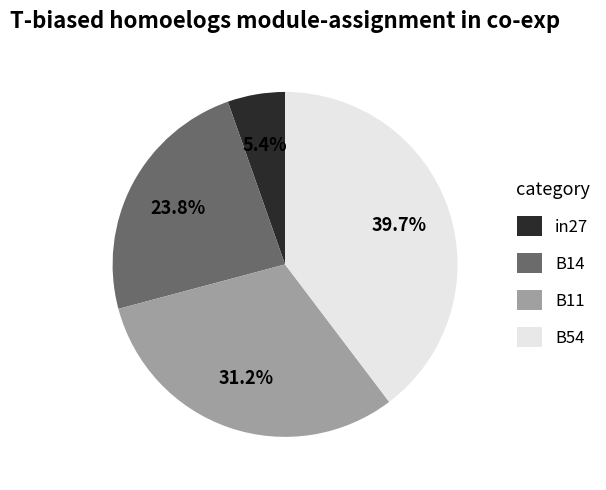

Which slice is the largest?

B54